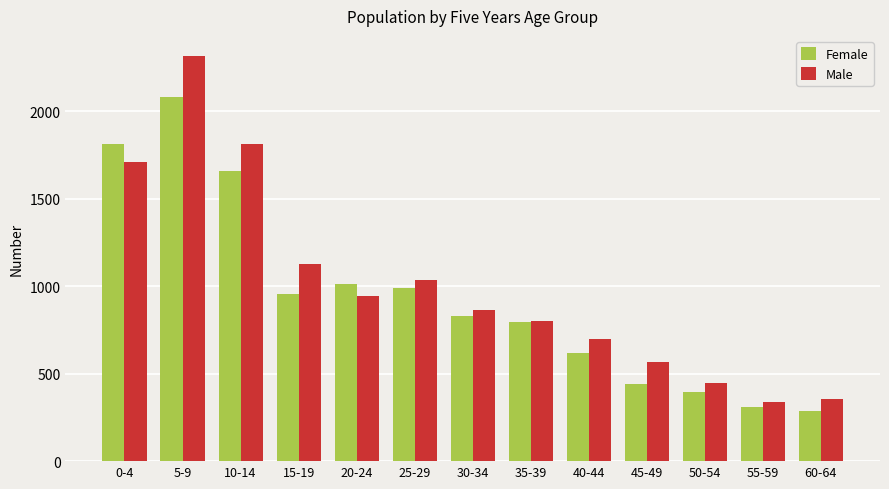

Reading left to right, extract all data points from this chart.

Female: 0-4=1814	5-9=2080	10-14=1658	15-19=958	20-24=1012	25-29=992	30-34=829	35-39=796	40-44=621	45-49=440	50-54=395	55-59=308	60-64=285
Male: 0-4=1711	5-9=2316	10-14=1815	15-19=1128	20-24=947	25-29=1036	30-34=864	35-39=801	40-44=696	45-49=566	50-54=445	55-59=340	60-64=355